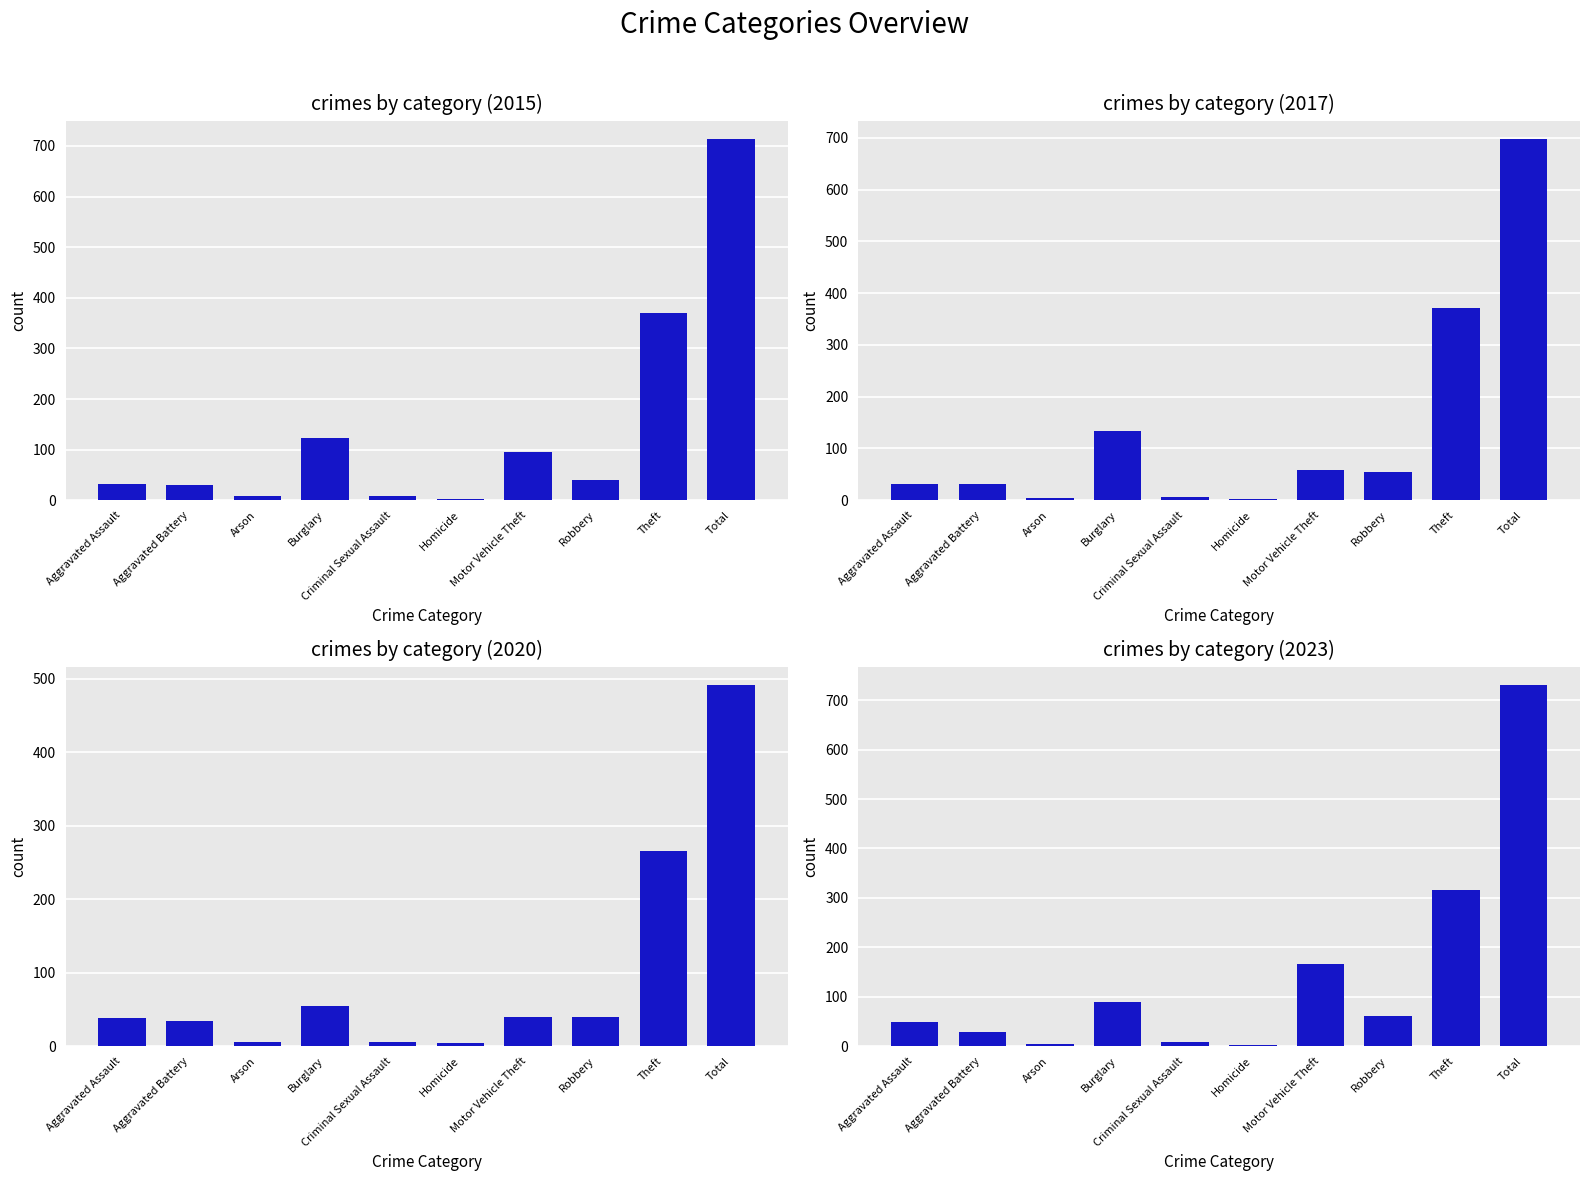

What is the highest value of the 2022 series?

730